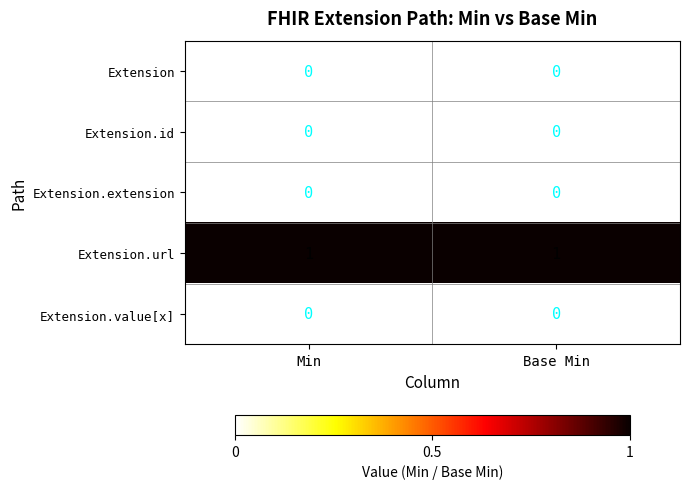

The value of Extension.extension at Min is 0. True or false?

True